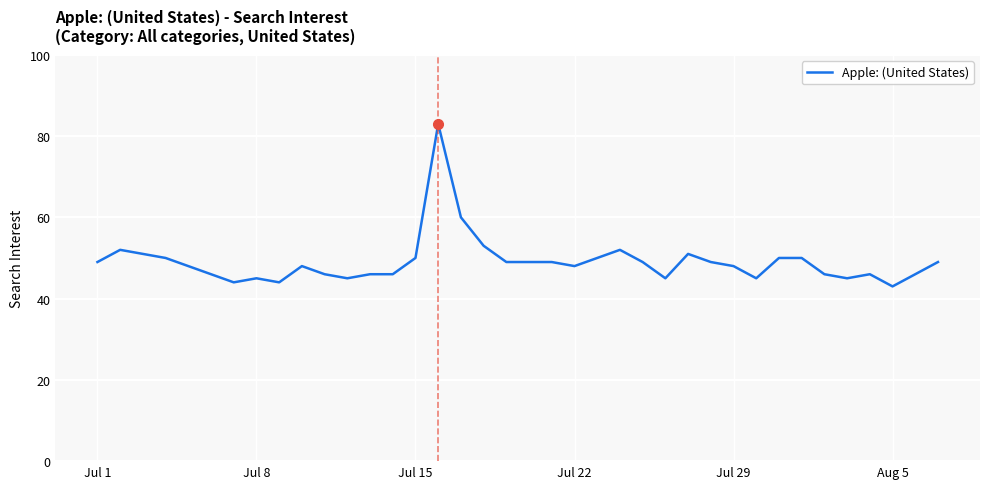

What is the maximum value shown in the chart?

83